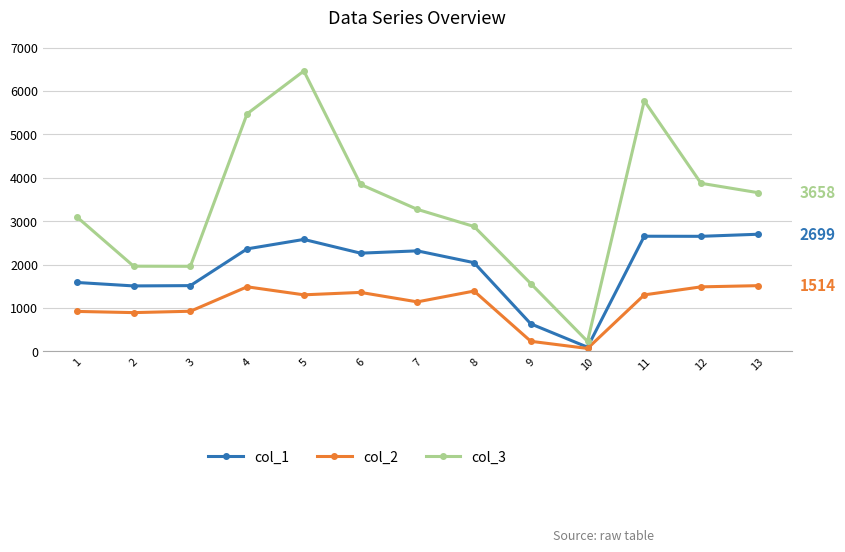

What is the total value across all series at 7?

6729.0